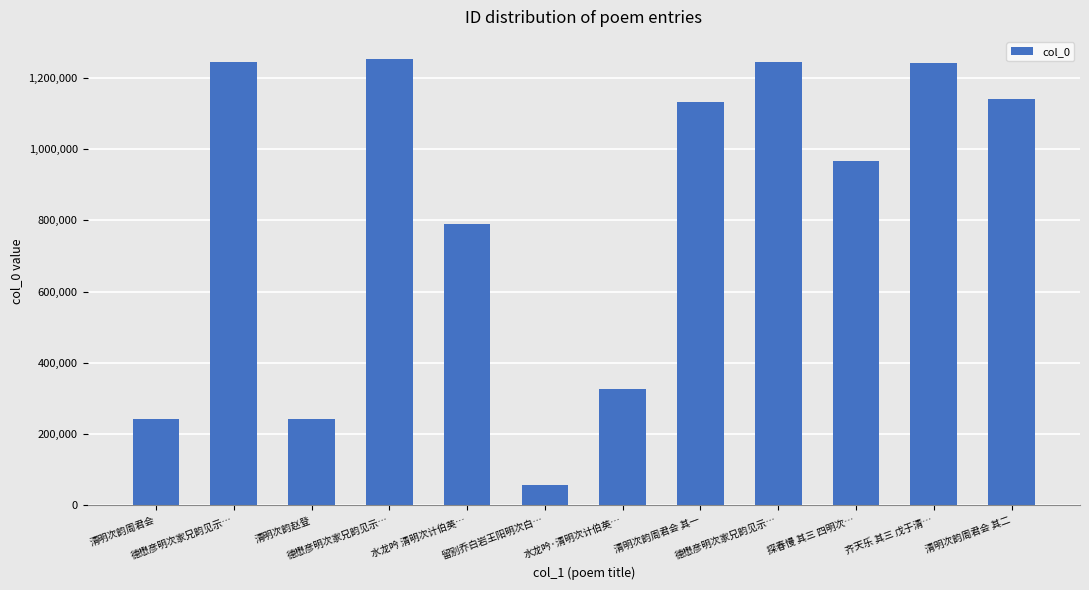

Reading right to left, what are all the values shown in this chart?

清明次韵周君会 其二=1141755	齐天乐 其三 戊于清…=1242348	探春慢 其三 四明次…=967586	德懋彦明次家兄韵见示…=1244621	清明次韵周君会 其一=1132787	水龙吟·清明次计伯英…=325727	留别乔白岩王阳明次白…=57492	水龙吟 清明次计伯英…=788717	德懋彦明次家兄韵见示…=1252557	清明次韵赵登=243501	德懋彦明次家兄韵见示…=1244620	清明次韵周君会=243436